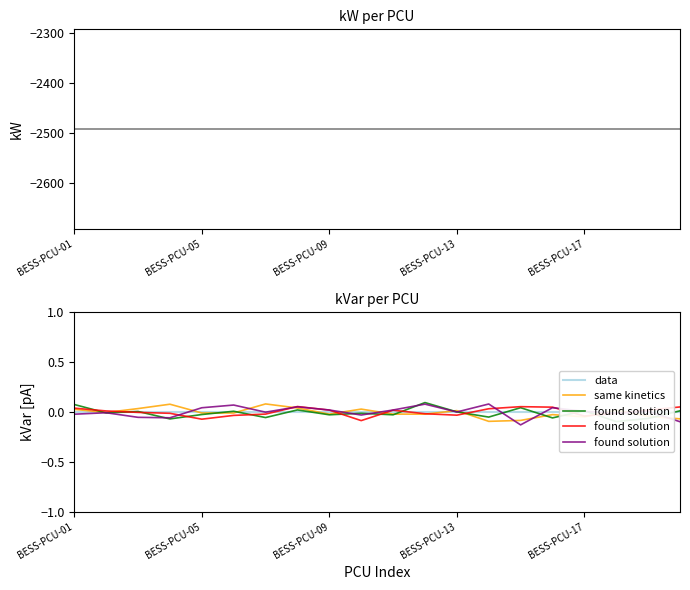

The value of kW at 18 is -2492.0. True or false?

True